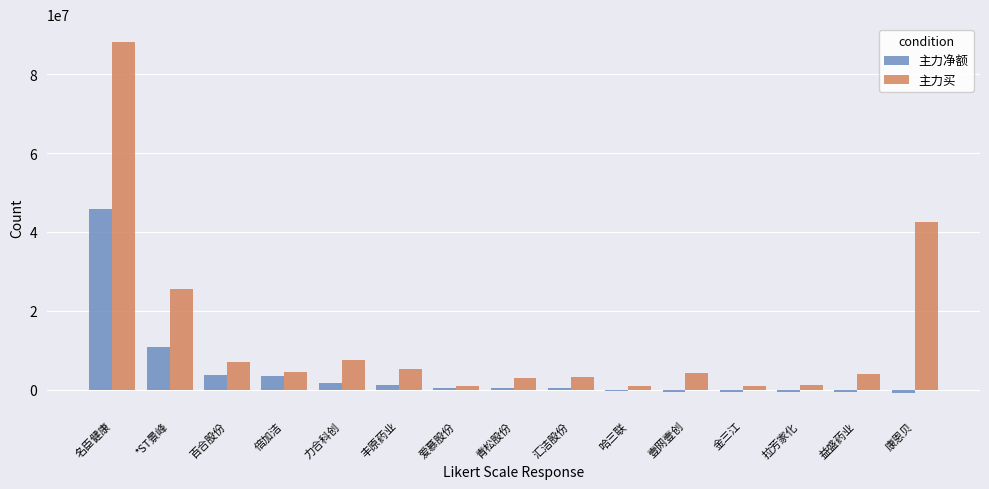

What is the value of the 主力买 bar at the 13th from the left?

1045526